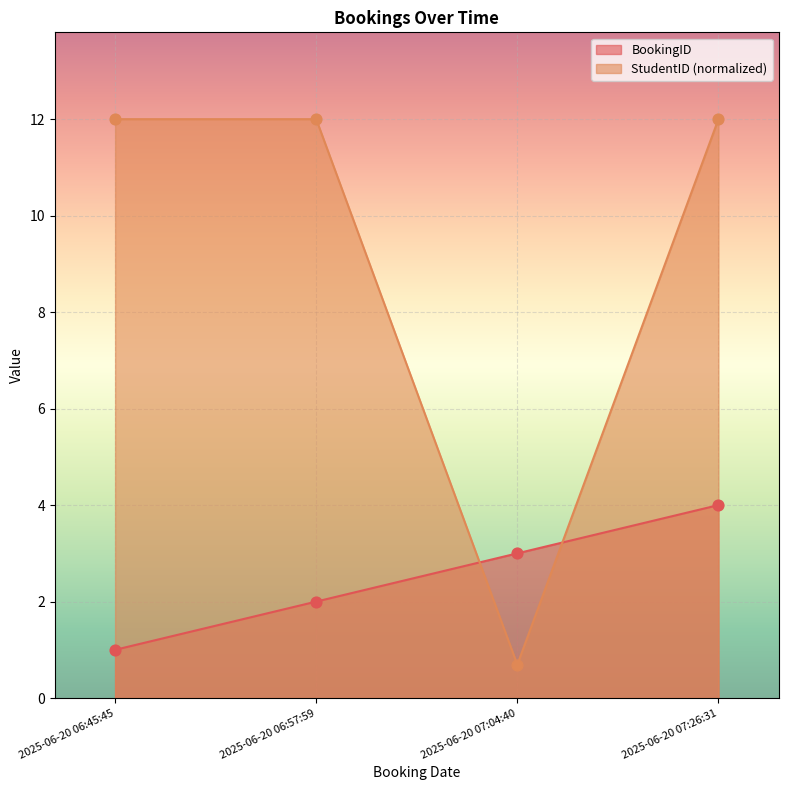

Which series has the largest total across all categories?

StudentID (normalized)